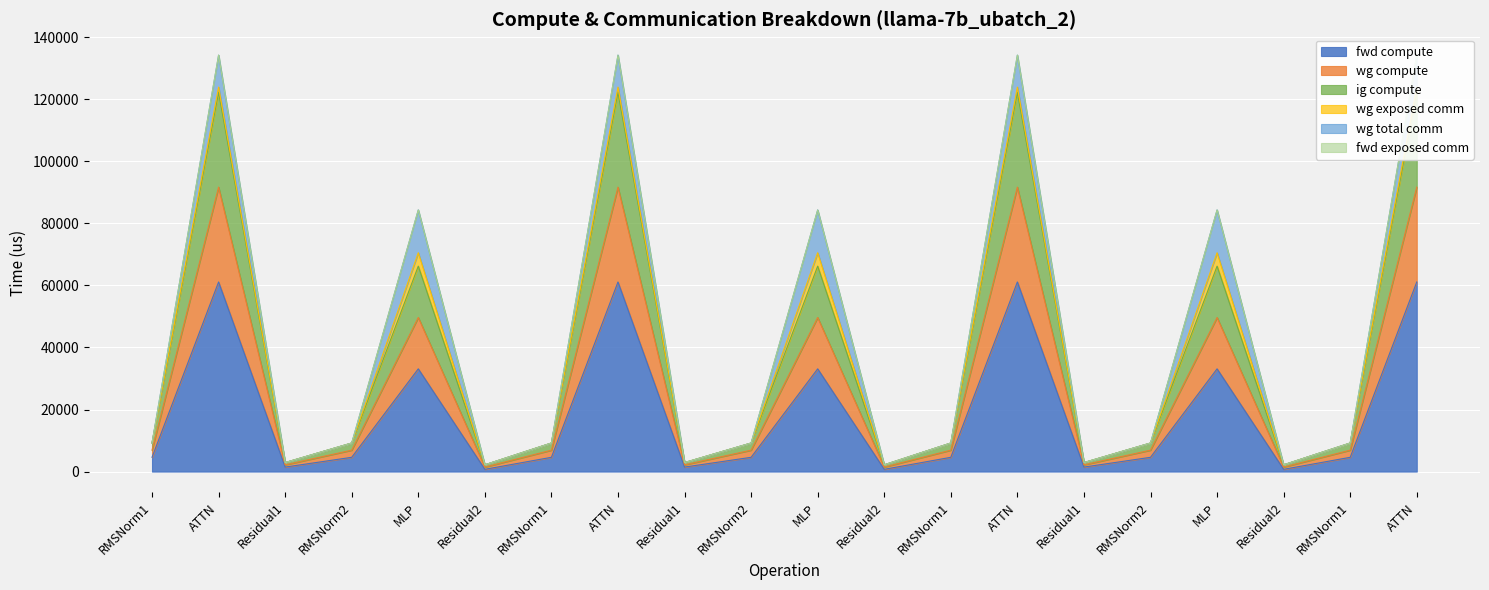

True or false: fwd compute has more than 0 points higher than both neighbors.

True